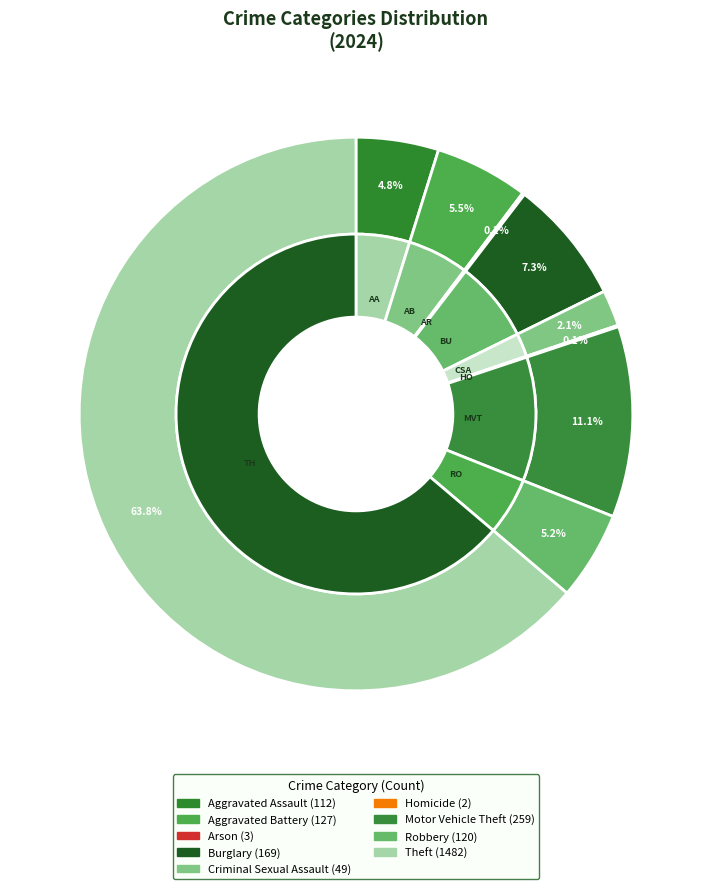

How many segments does this pie chart have?

9